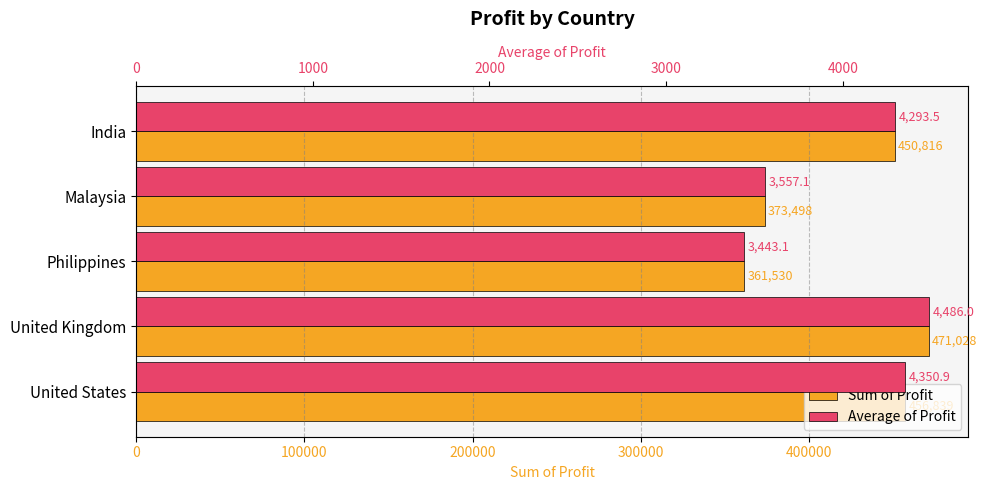

What is the minimum value for Sum of Profit?

361529.8